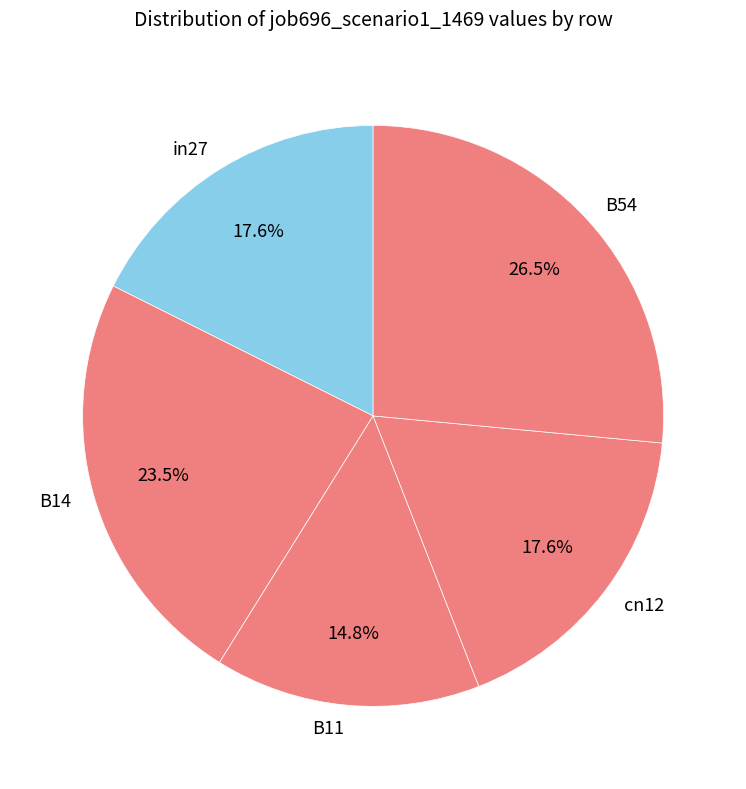

Between B54 and cn12, which is larger?

B54